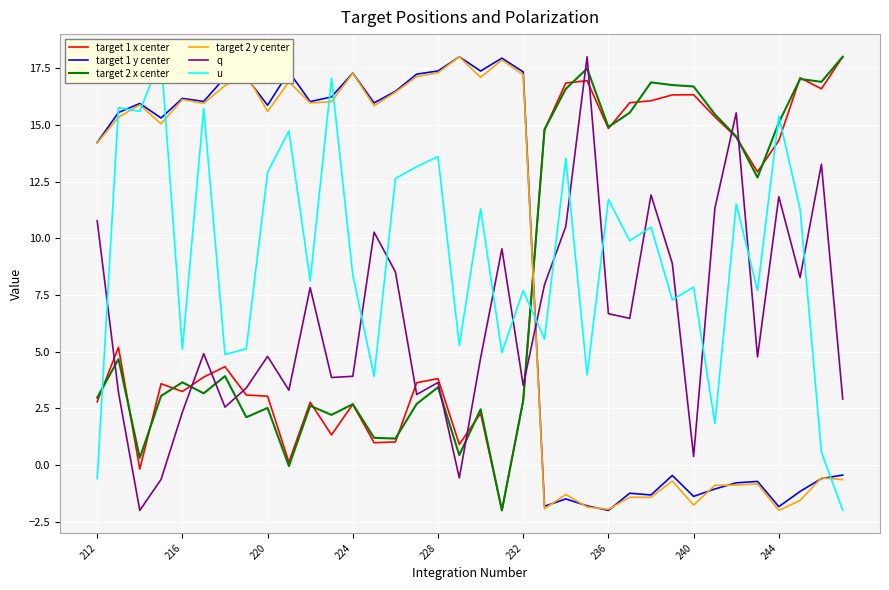

Which series ends up on top after the final intersection of target 1 y center and target 2 x center?

target 2 x center